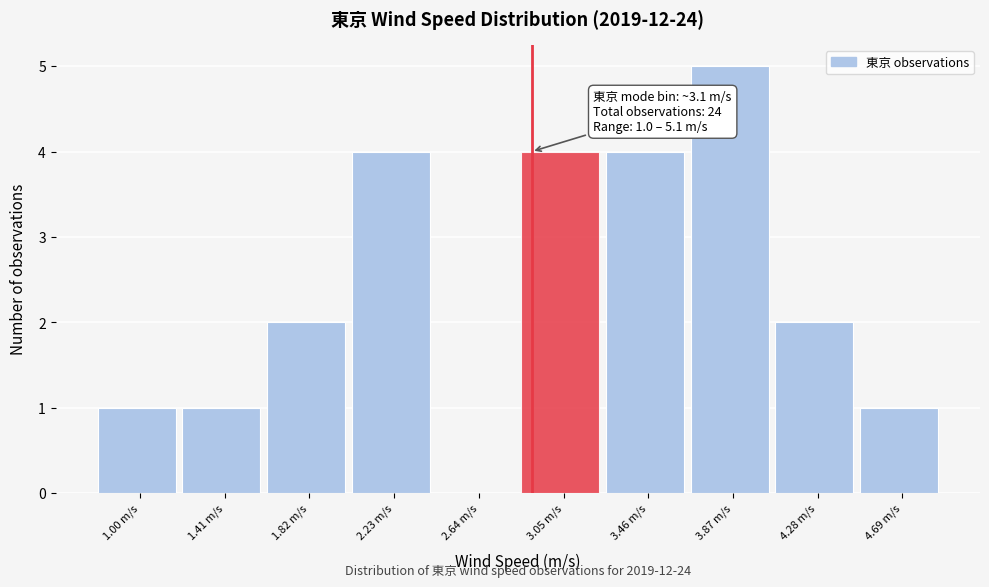

Reading left to right, extract all data points from this chart.

1.00 m/s=1	1.41 m/s=1	1.82 m/s=2	2.23 m/s=4	2.64 m/s=0	3.05 m/s=4	3.46 m/s=4	3.87 m/s=5	4.28 m/s=2	4.69 m/s=1